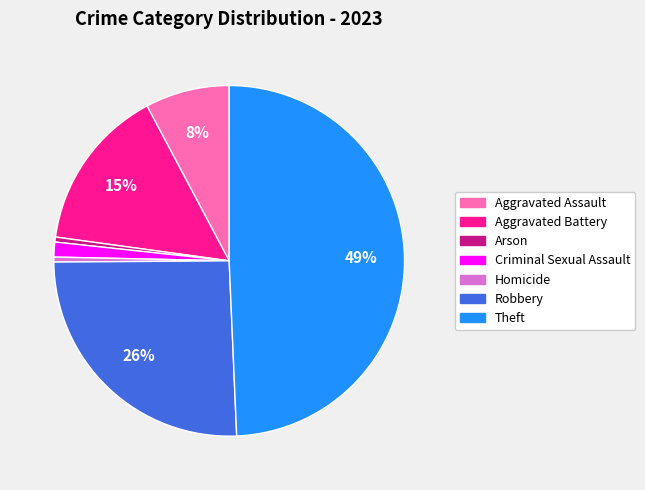

To the nearest percent, what portion does Theft represent?

49%